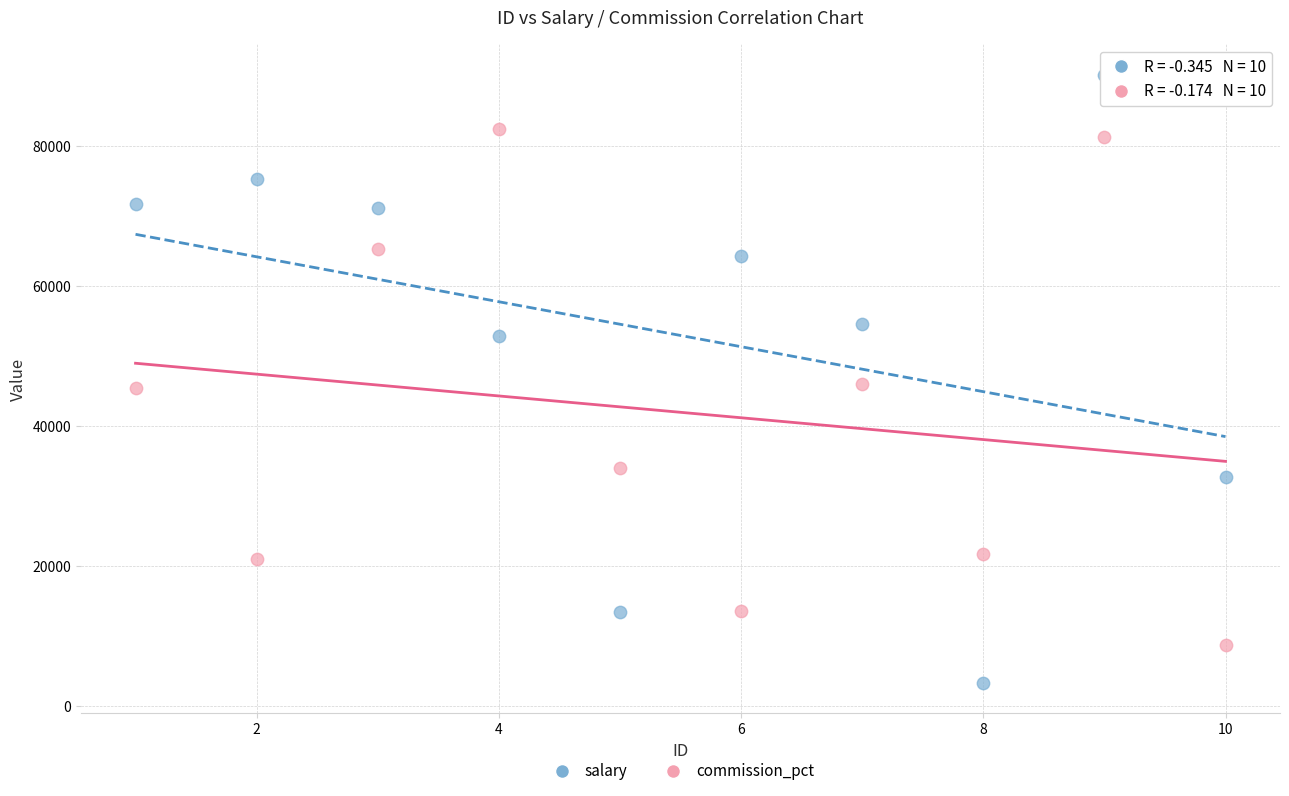

Which series contains the lowest Y value?

salary